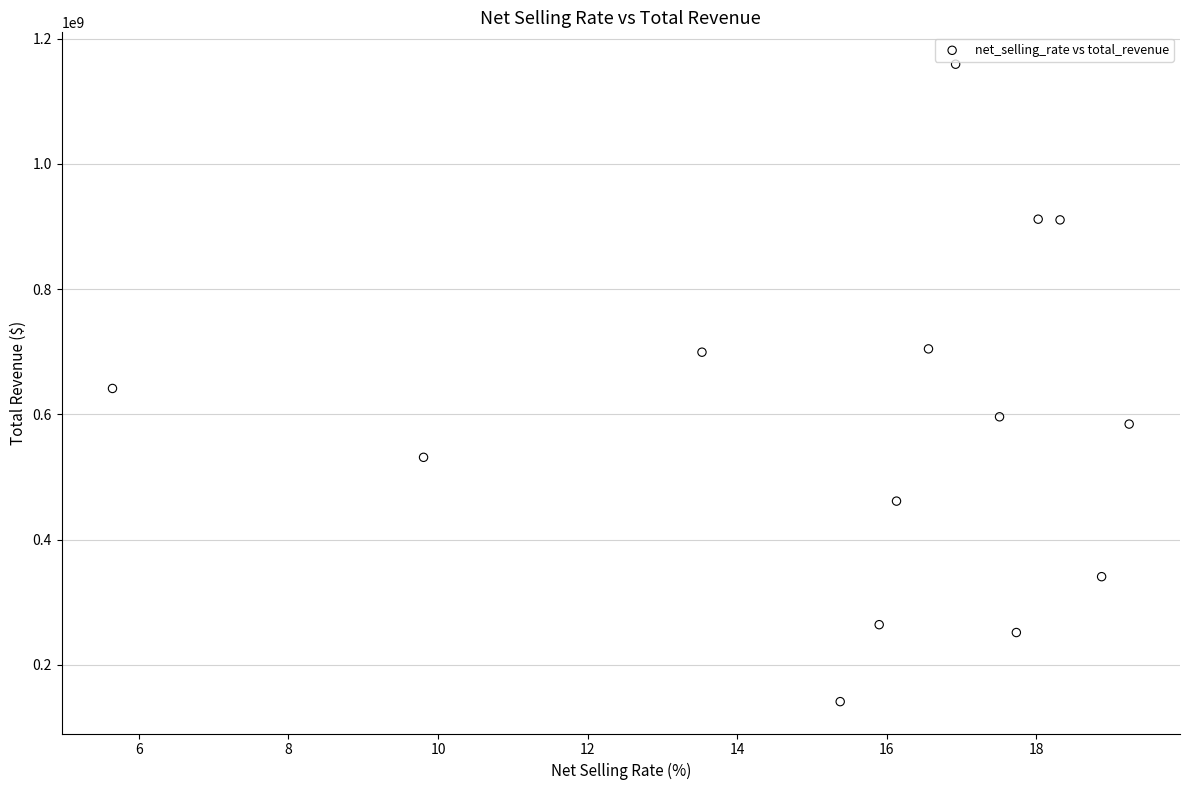

What is the range of Y values (max minus min)?

1017940758.5